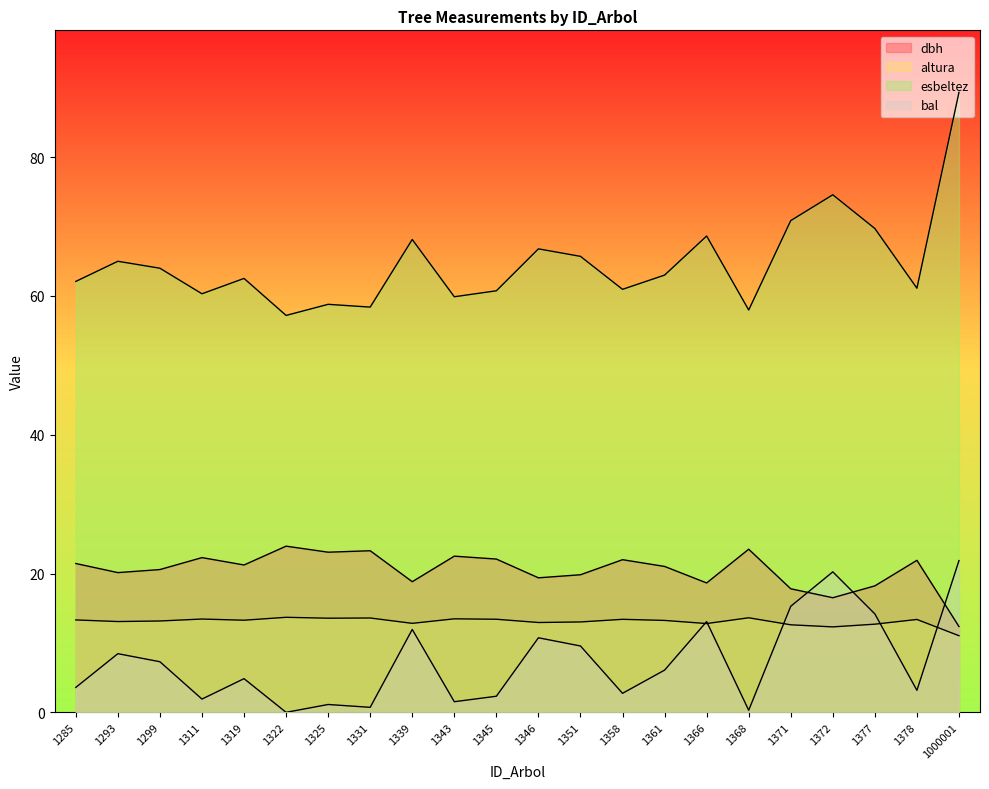

Reading left to right, what are all the values shown in this chart?

dbh: 1285=21.4	1293=20.1	1299=20.6	1311=22.3	1319=21.2	1322=23.9	1325=23.1	1331=23.3	1339=18.8	1343=22.5	1345=22.1	1346=19.4	1351=19.8	1358=22.0	1361=21.0	1366=18.6	1368=23.5	1371=17.8	1372=16.5	1377=18.2	1378=21.9	1000001=12.4
altura: 1285=13.3	1293=13.1	1299=13.2	1311=13.4	1319=13.3	1322=13.7	1325=13.6	1331=13.6	1339=12.8	1343=13.5	1345=13.4	1346=12.9	1351=13.0	1358=13.4	1361=13.2	1366=12.8	1368=13.6	1371=12.6	1372=12.3	1377=12.7	1378=13.4	1000001=11.0
esbeltez: 1285=62.1	1293=65.0	1299=64.0	1311=60.3	1319=62.5	1322=57.2	1325=58.8	1331=58.4	1339=68.1	1343=59.9	1345=60.7	1346=66.8	1351=65.7	1358=60.9	1361=63.0	1366=68.6	1368=58.0	1371=70.8	1372=74.6	1377=69.7	1378=61.1	1000001=89.3
bal: 1285=3.6	1293=8.4	1299=7.3	1311=1.9	1319=4.8	1322=0.0	1325=1.1	1331=0.7	1339=11.9	1343=1.5	1345=2.3	1346=10.7	1351=9.6	1358=2.7	1361=6.1	1366=13.1	1368=0.3	1371=15.3	1372=20.2	1377=14.2	1378=3.2	1000001=21.9